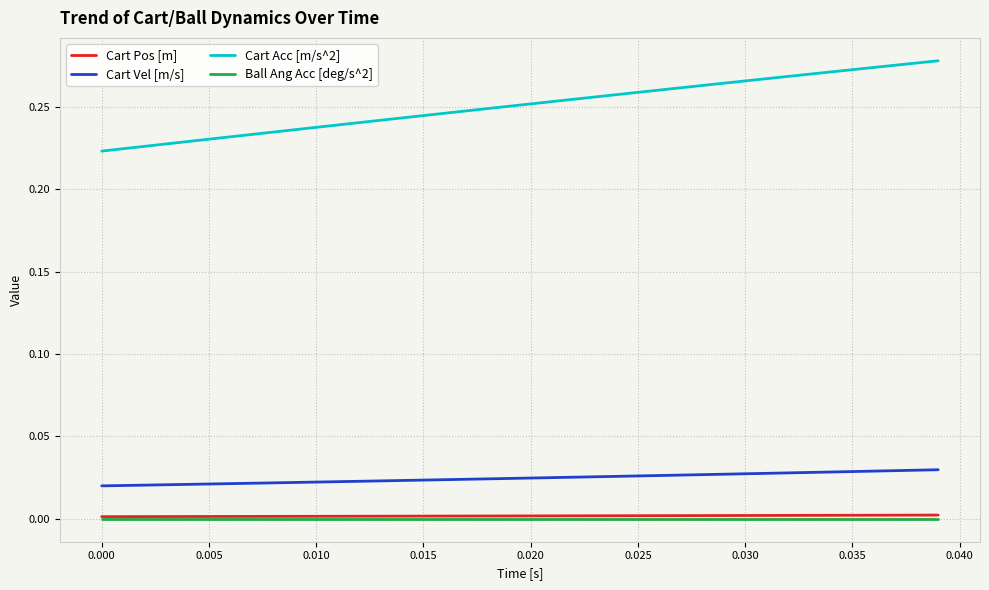

Which series has the largest total across all categories?

Cart Acc [m/s^2]